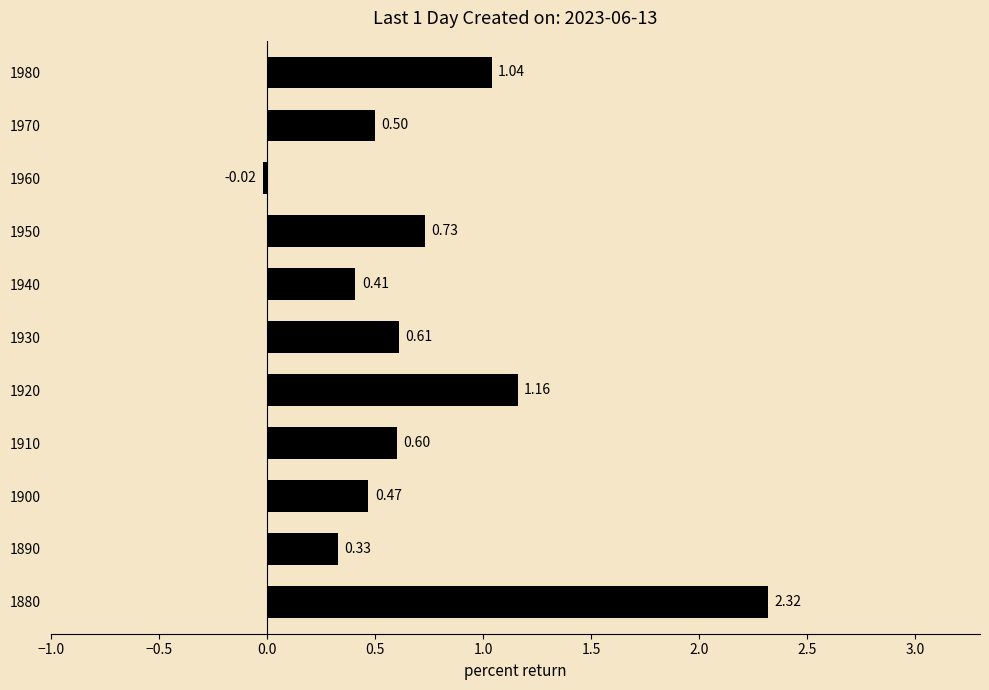

List the labels in order of value, largest first.

1880, 1920, 1980, 1950, 1930, 1910, 1970, 1900, 1940, 1890, 1960